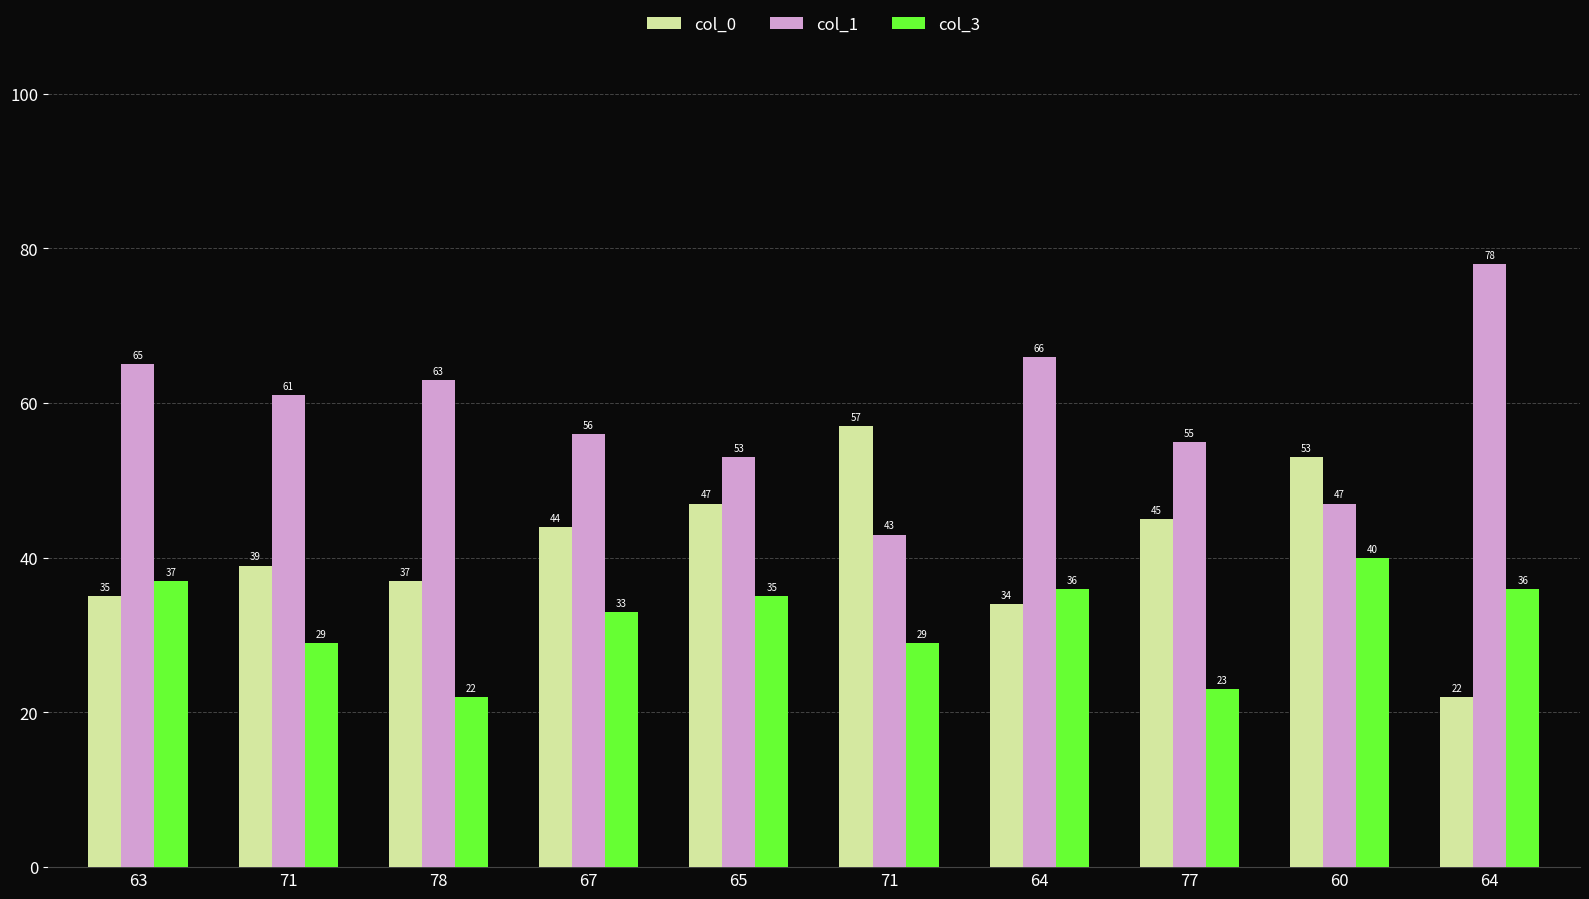

At how many categories does at least one series exceed 33?

10